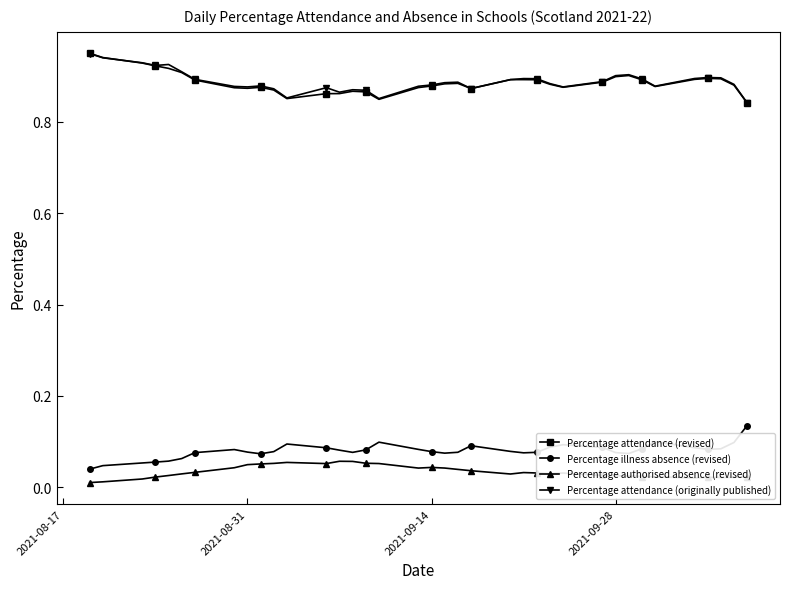

True or false: Percentage illness absence (revised) and Percentage attendance (revised) cross at least once.

False